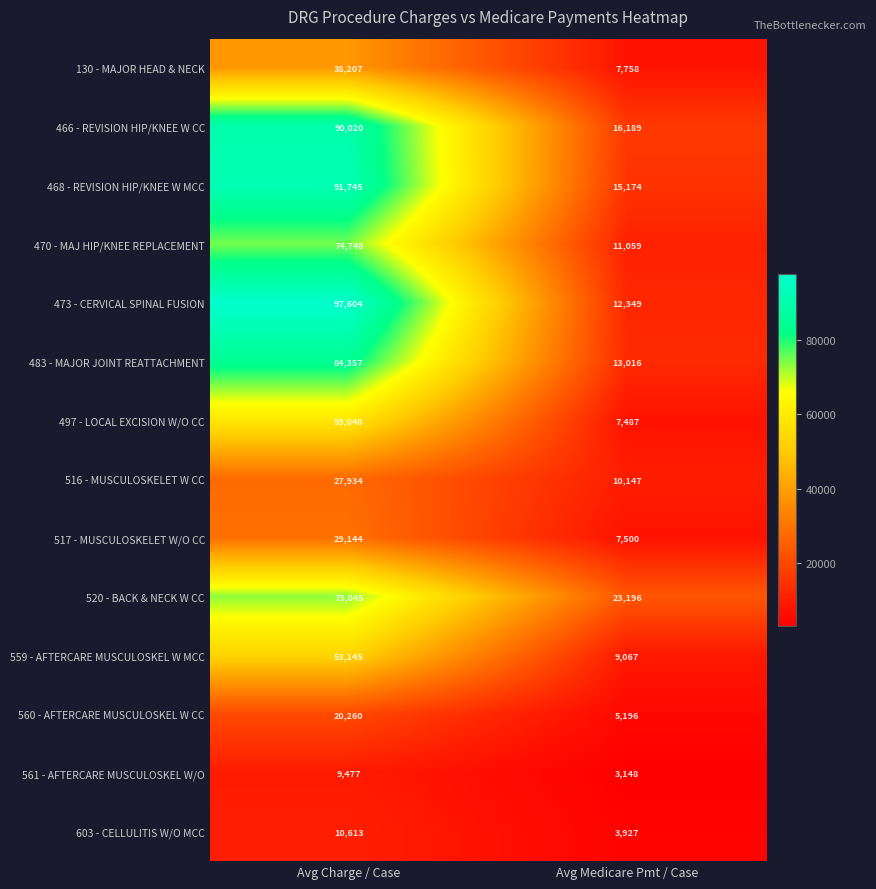

What is the smallest value displayed?

3148